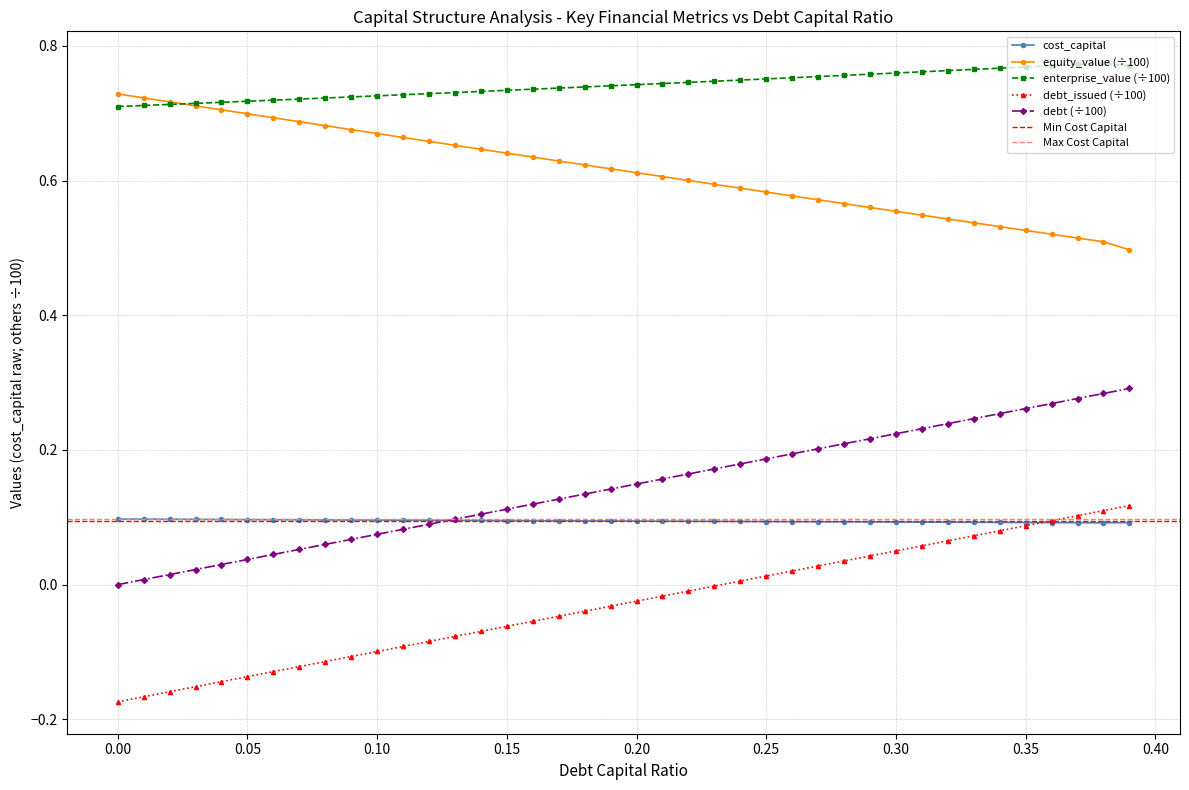

True or false: enterprise_value (÷100) and debt_issued (÷100) intersect in this chart.

False